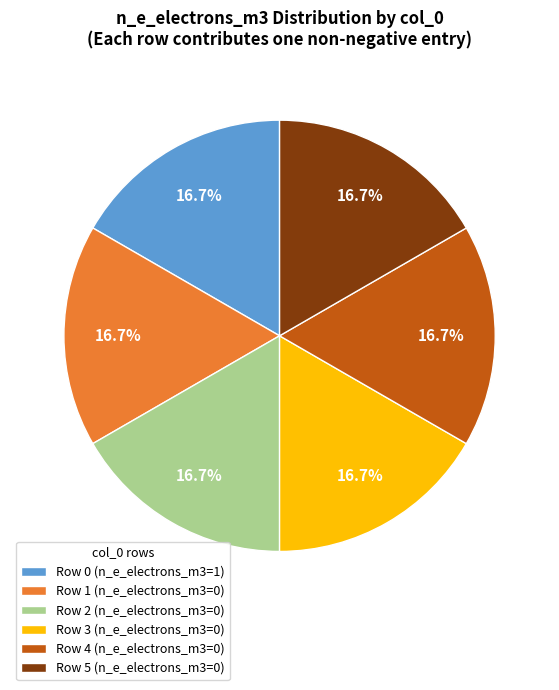

What is the ratio of the value at Row 3 (n_e_electrons_m3=0) to the value at Row 1 (n_e_electrons_m3=0)?

1.0